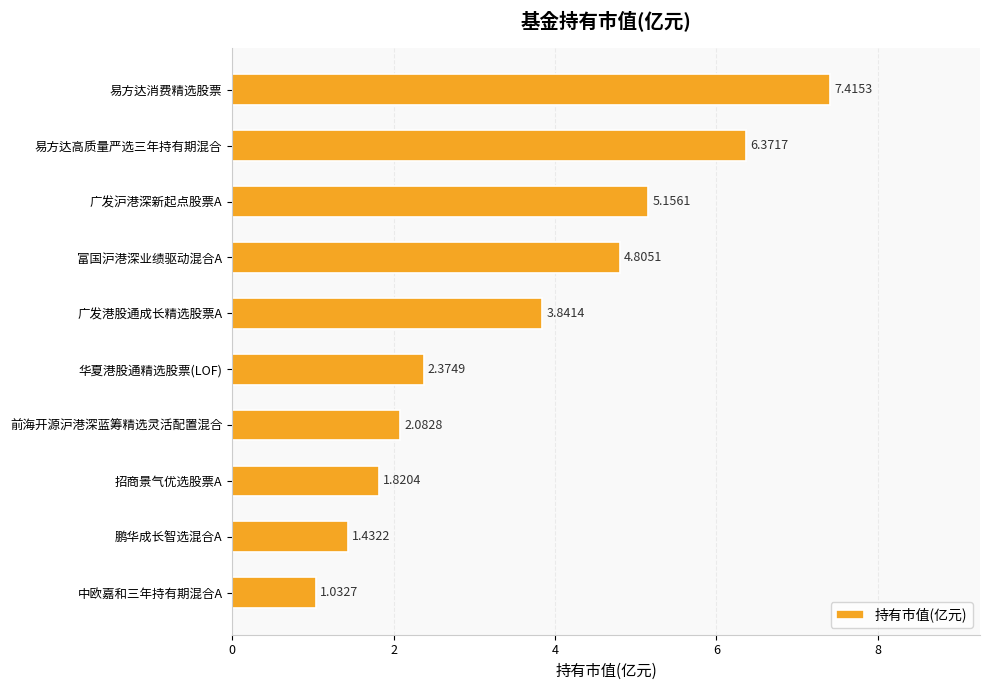

Approximately how many times larger is the value at 中欧嘉和三年持有期混合A compared to 招商景气优选股票A?

0.6